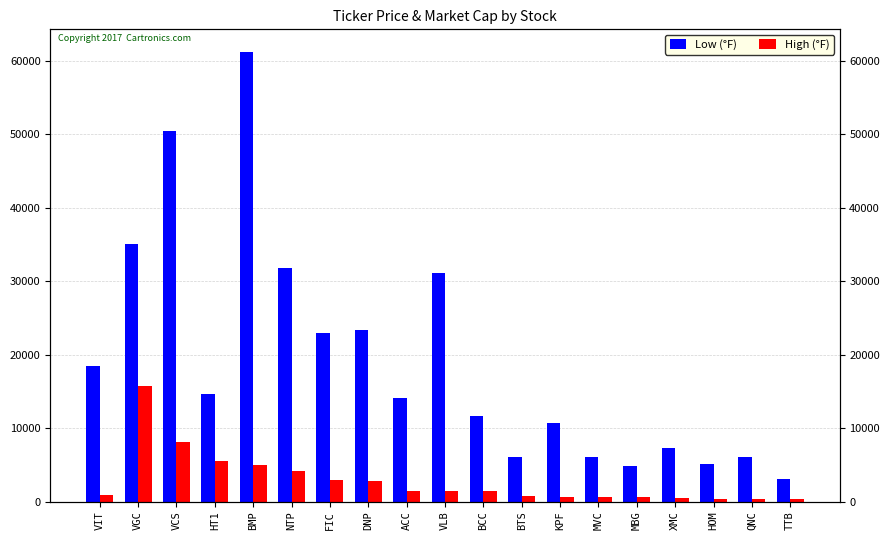

True or false: High (°F) has a value of 7350 at BMP.

False